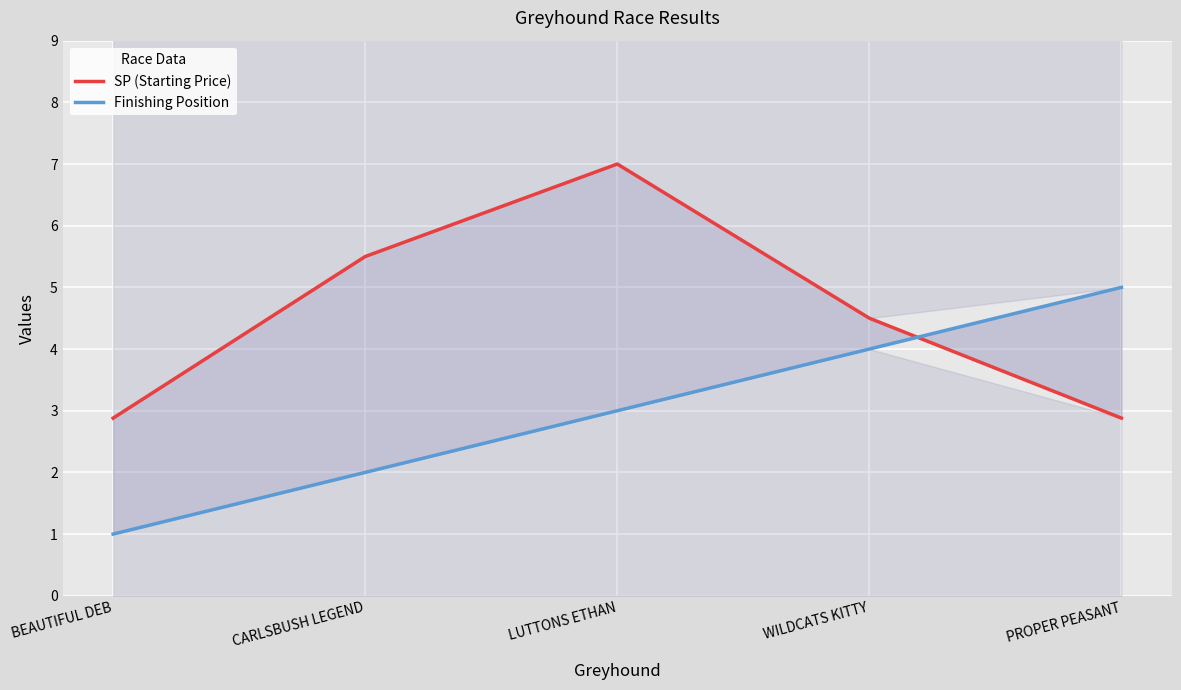

Reading left to right, list all the values displayed in this chart.

SP (Starting Price): 2.9	5.5	7.0	4.5	2.9
Finishing Position: 1.0	2.0	3.0	4.0	5.0